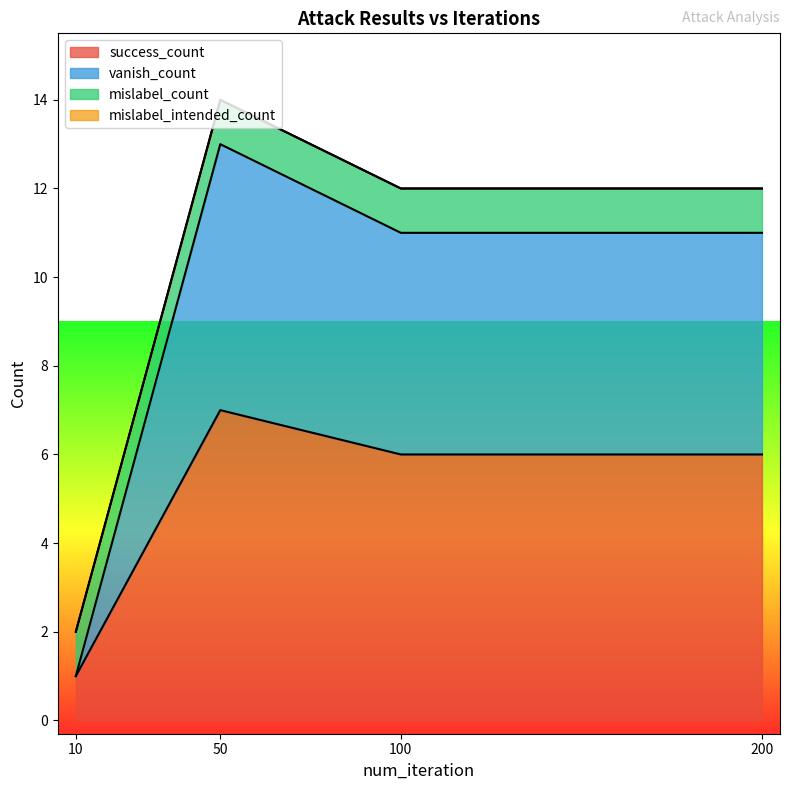

Which series has the largest range (max minus min)?

vanish_count